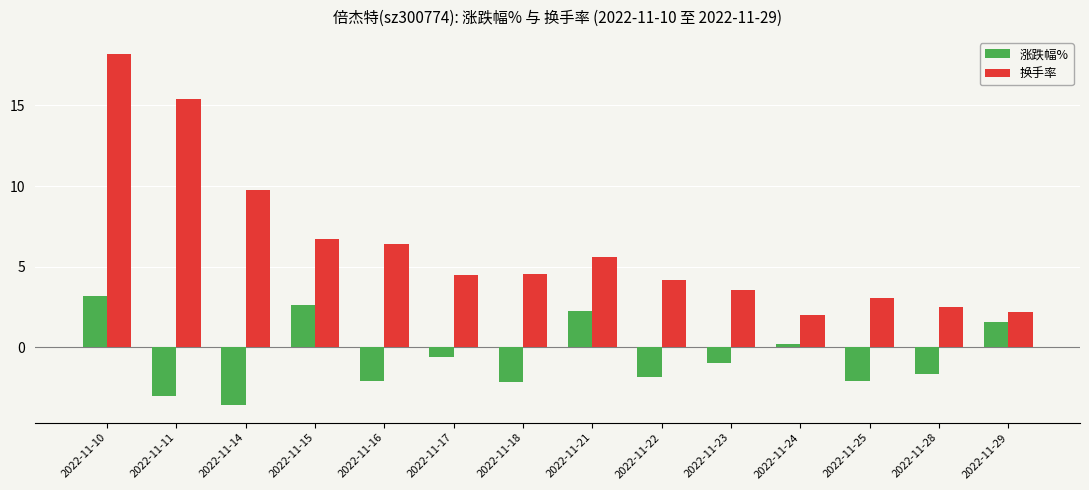

What is the spread (max minus min) of values at 2022-11-10?

14.9